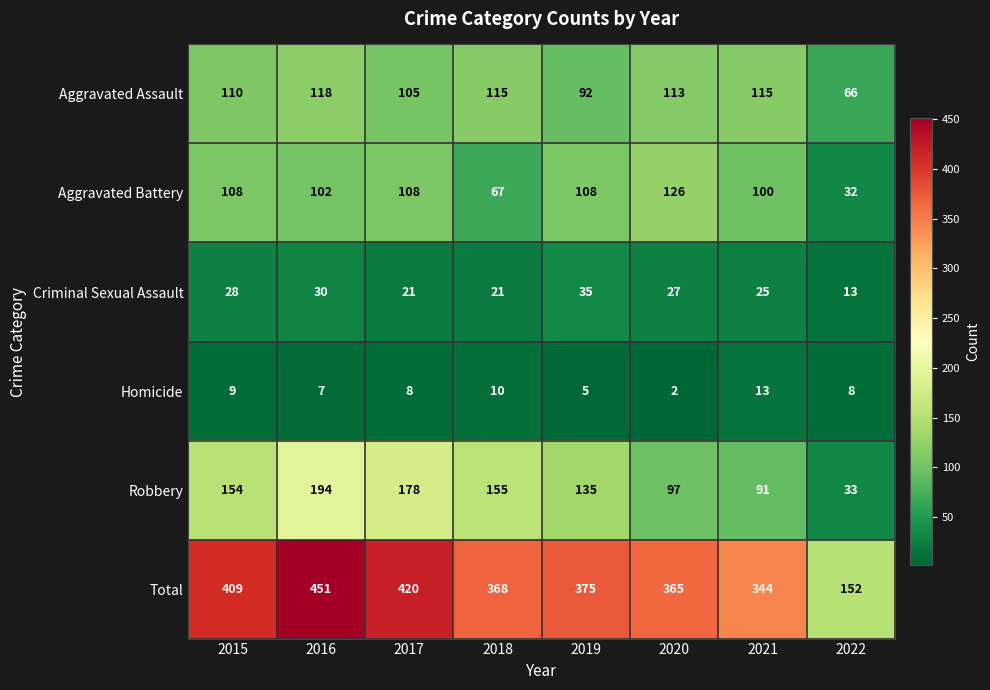

What is the maximum value for Total?

451